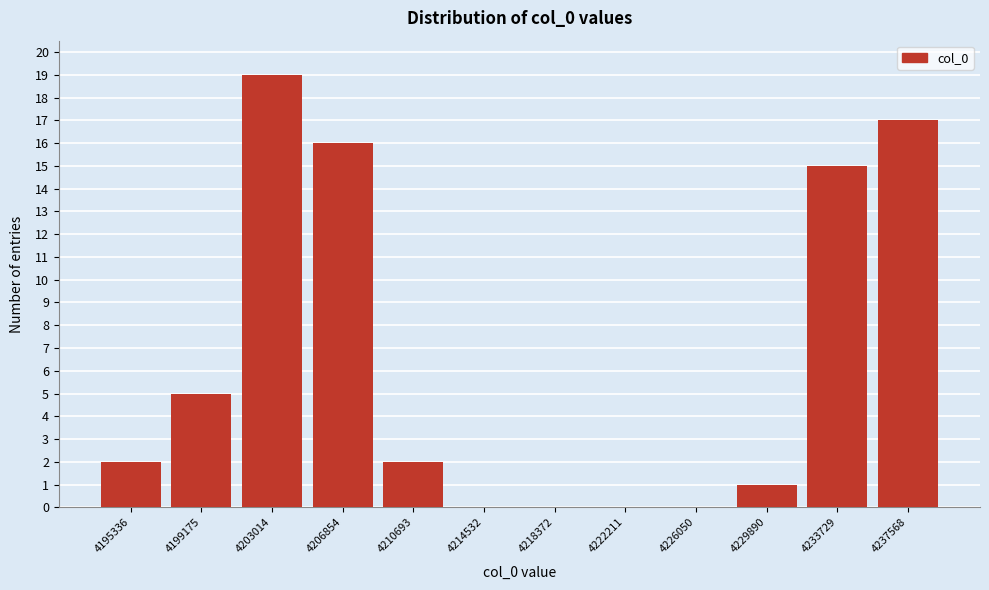

Reading left to right, transcribe all the data shown in this chart.

4195336=2	4199175=5	4203014=19	4206854=16	4210693=2	4214532=0	4218372=0	4222211=0	4226050=0	4229890=1	4233729=15	4237568=17